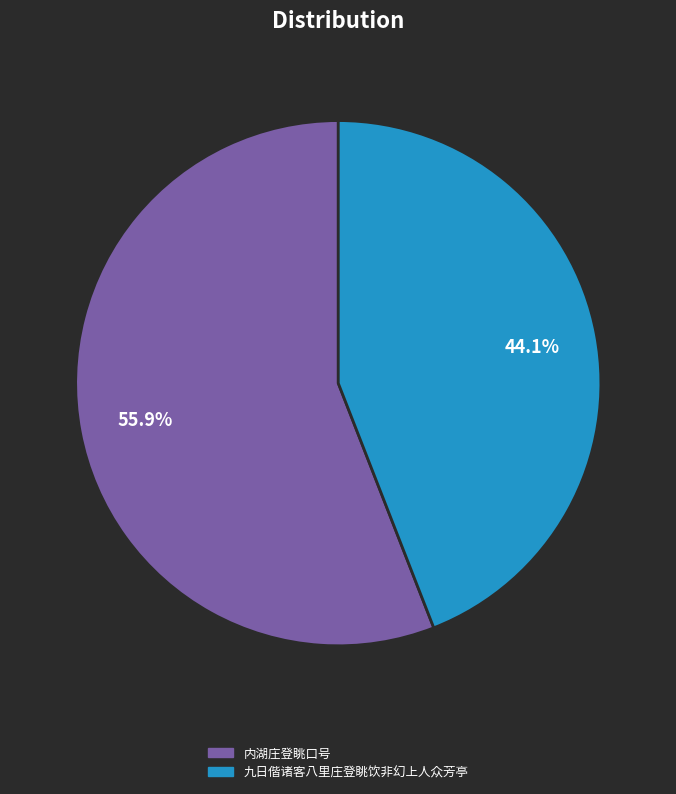

Which category has the smallest portion of the pie?

九日偕诸客八里庄登眺饮非幻上人众芳亭